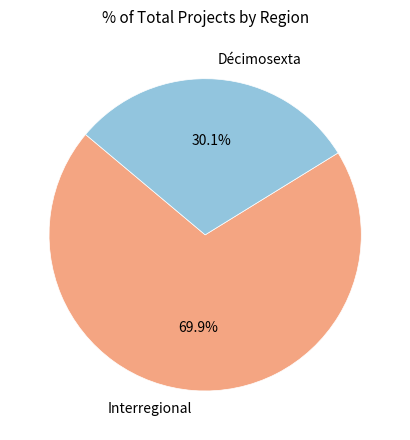

What is the ratio of the value at Interregional to the value at Décimosexta?

2.3